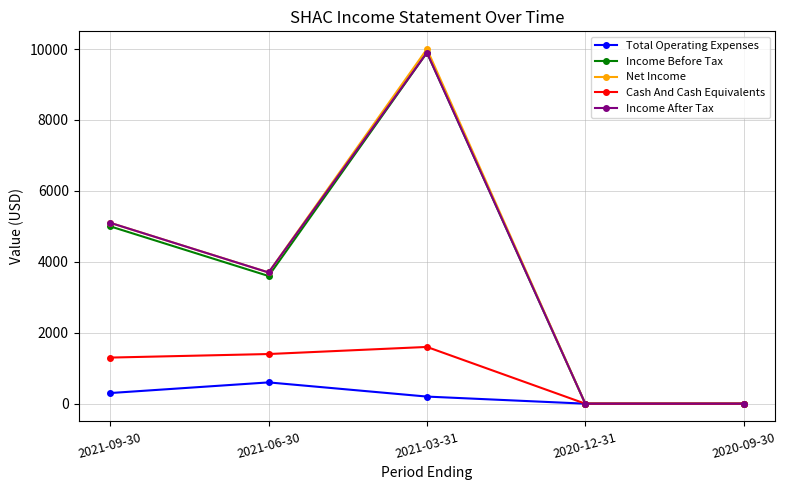

Between 2021-03-31 and 2020-09-30, which series saw the biggest shift?

Net Income